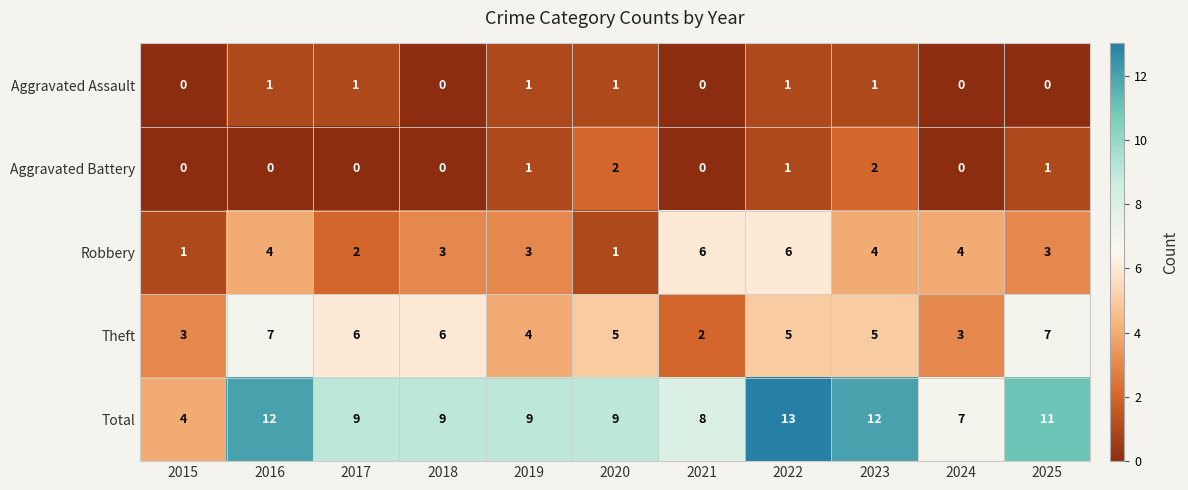

Which series changed the most between 2017 and 2025?

Total